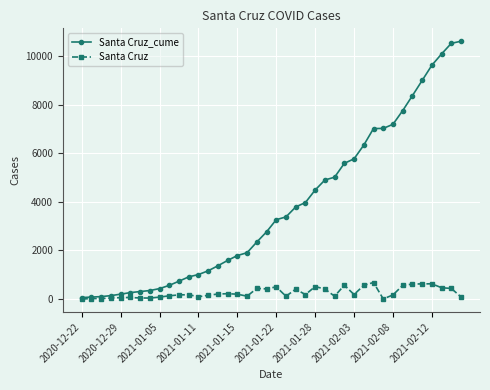

List the series in order of their overall mean, lowest first.

Santa Cruz, Santa Cruz_cume